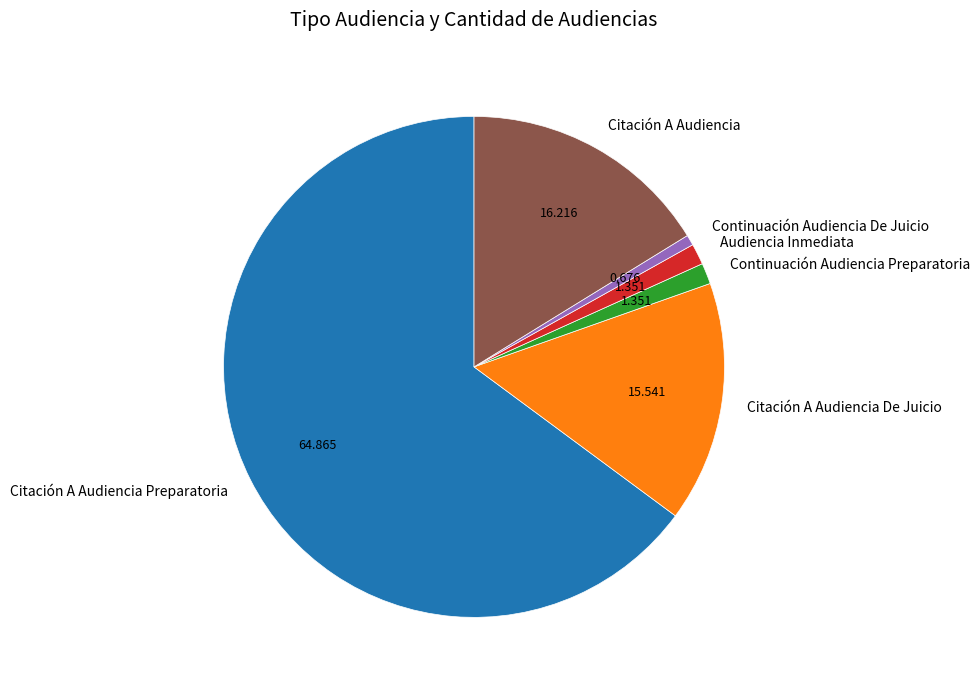

What is the majority slice?

Citación A Audiencia Preparatoria